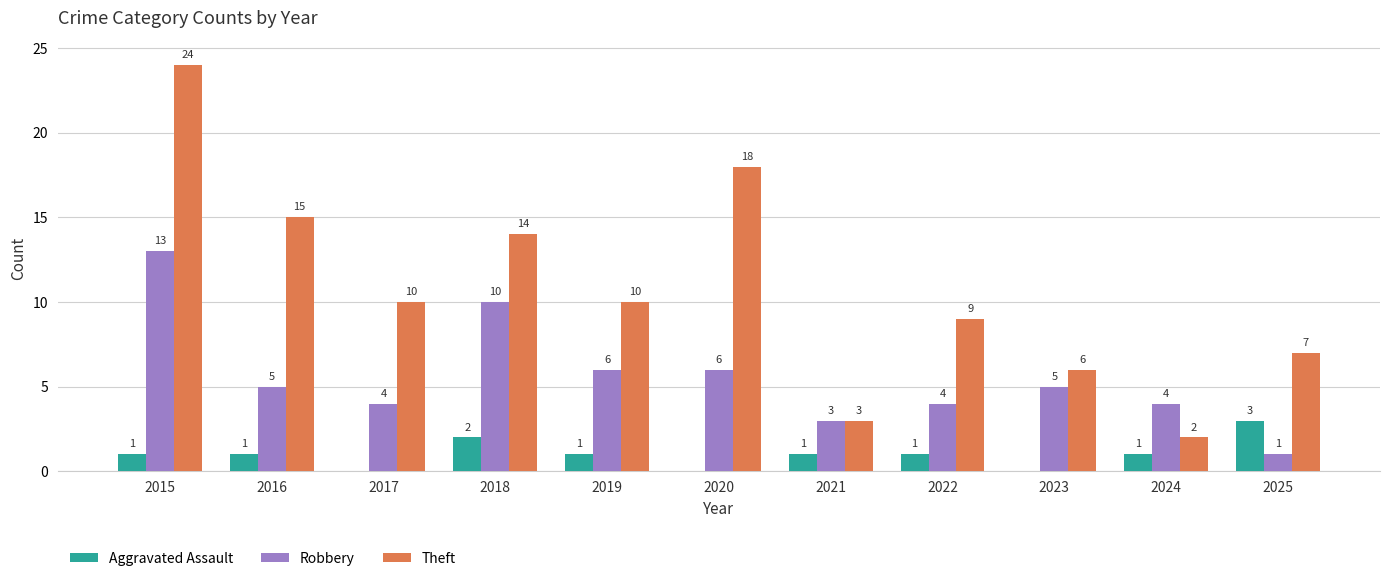

What are all the series names shown in the legend?

Aggravated Assault, Robbery, Theft